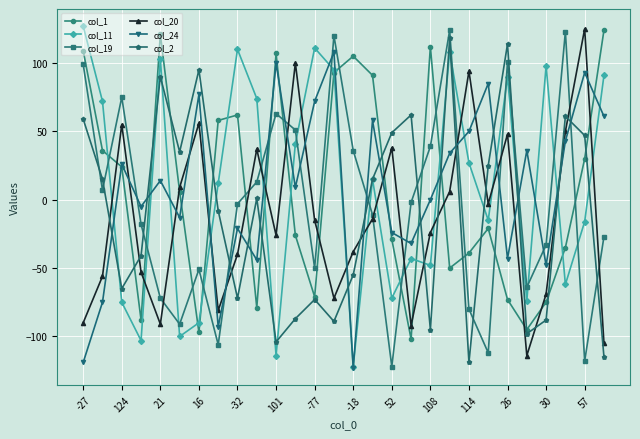

What is the value of the col_2 point at the 8th from the left?

-8